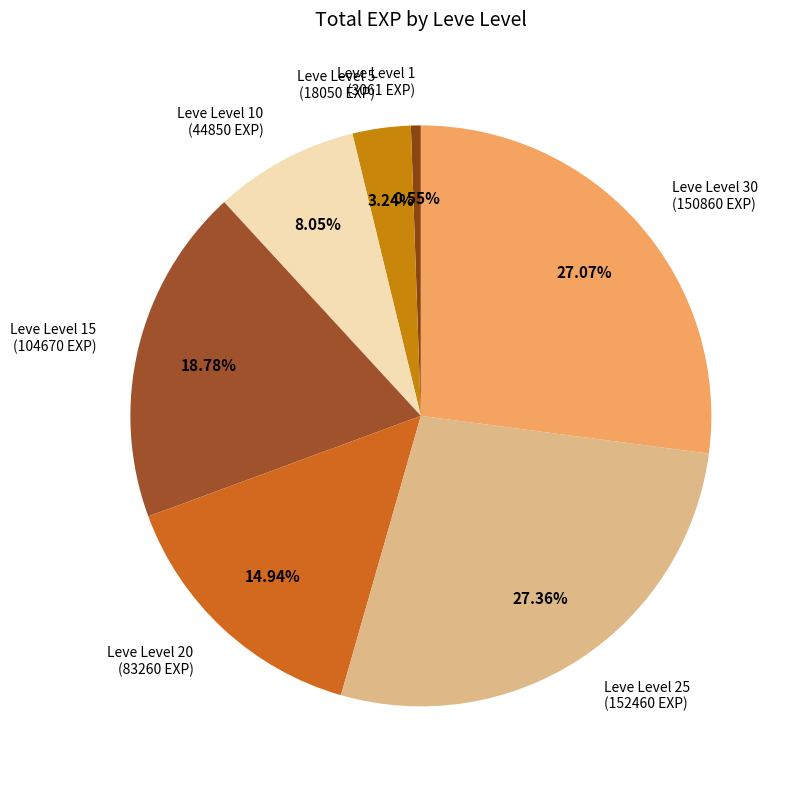

To the nearest percent, what is the difference between the largest and smallest slice percentages?

27%